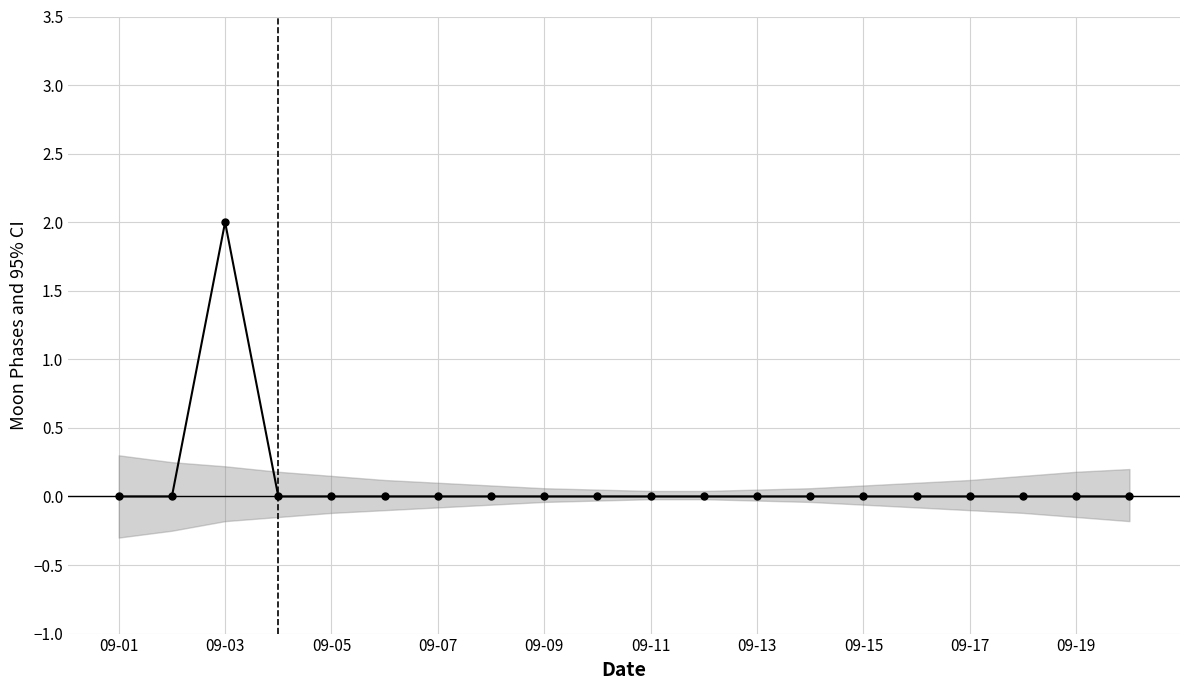

Between 09-11 and 14, which is larger?

09-11